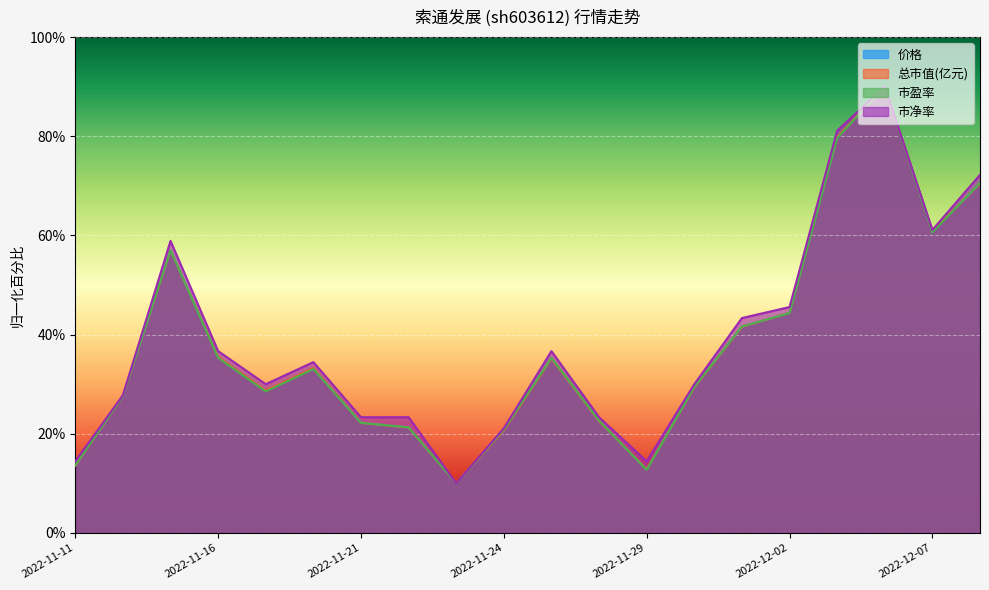

True or false: 市净率 and 总市值(亿元) intersect in this chart.

False